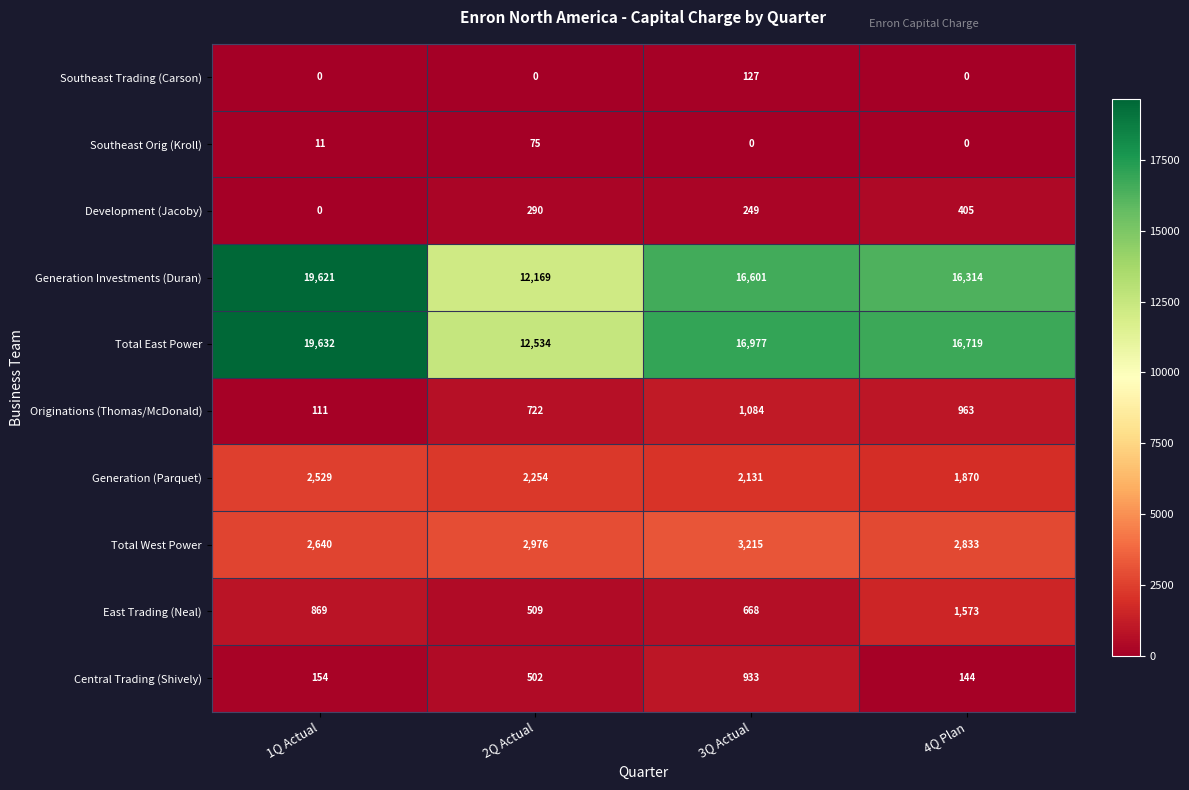

List the series in order of their peak value, highest first.

Total East Power, Generation Investments (Duran), Total West Power, Generation (Parquet), East Trading (Neal), Originations (Thomas/McDonald), Central Trading (Shively), Development (Jacoby), Southeast Trading (Carson), Southeast Orig (Kroll)